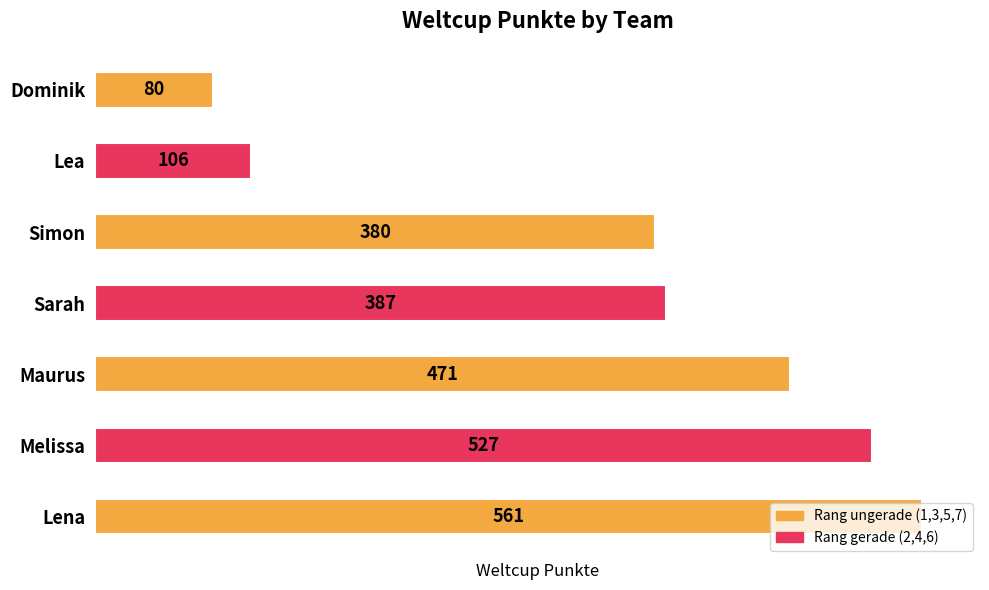

Where is the data nearest to the value 320?

Simon